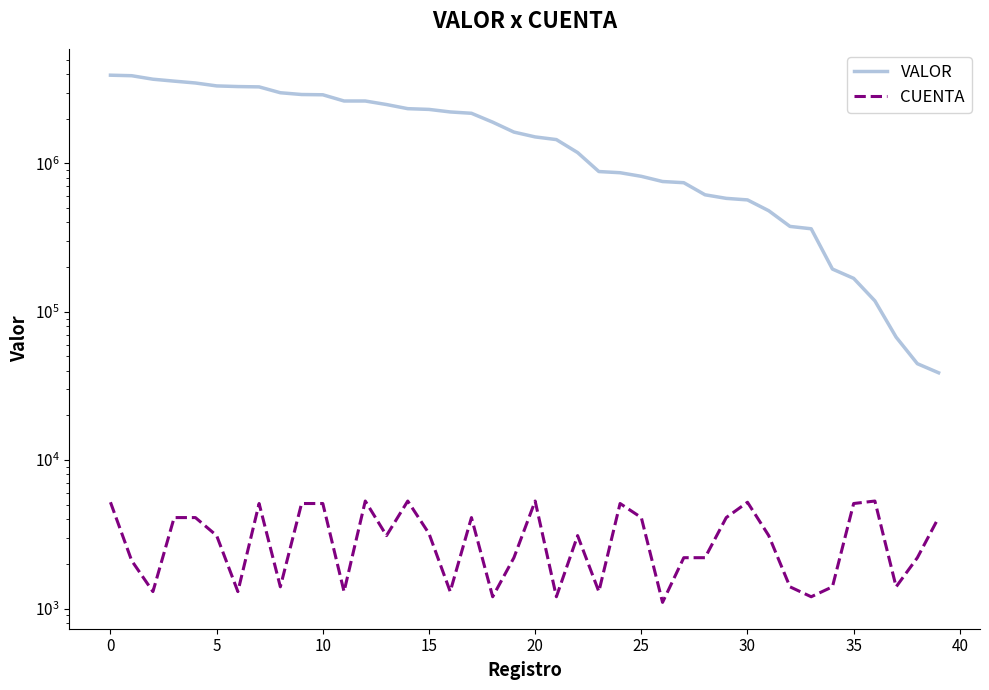

Does the chart have visible grid lines?

No